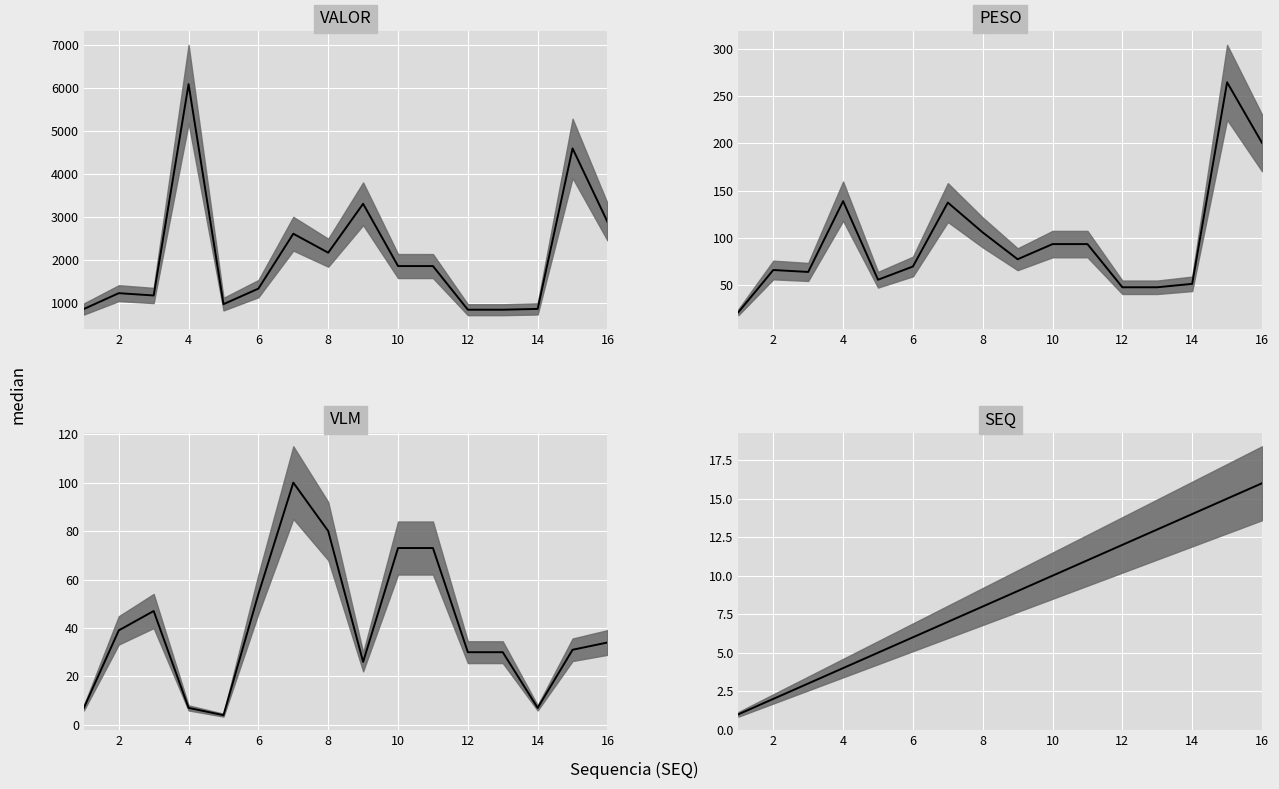

True or false: VALOR median has more than 0 interior local peaks.

True